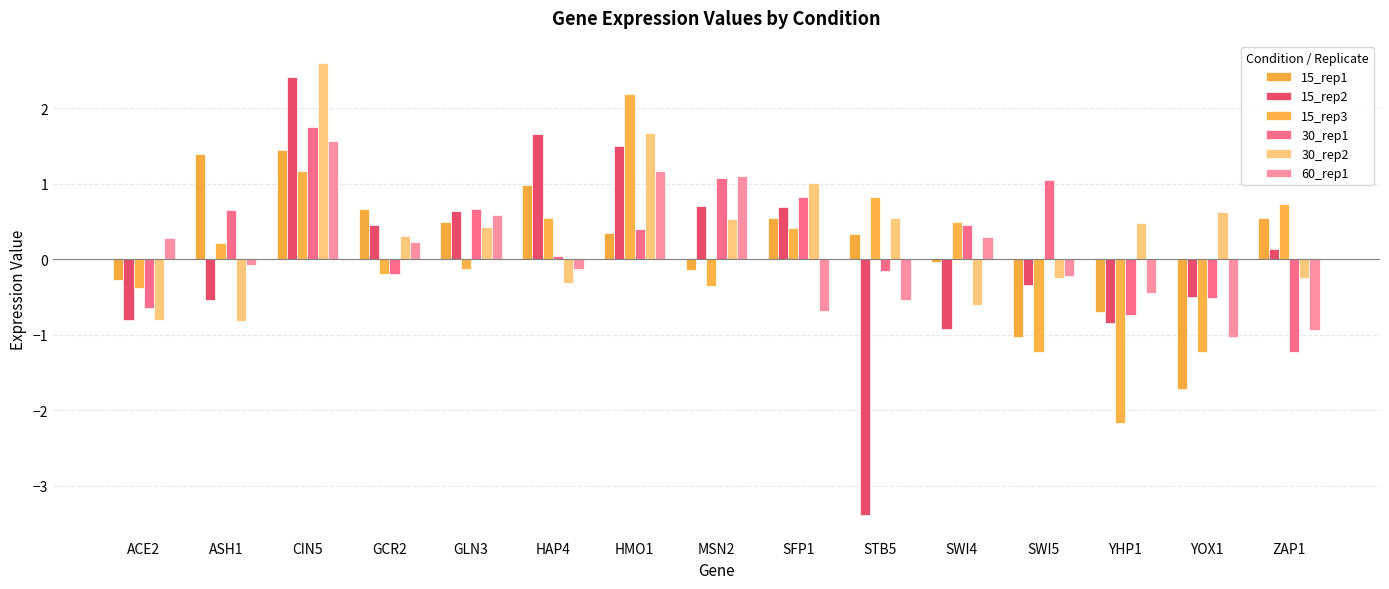

What value does the 30_rep1 series have at GCR2?

-0.2